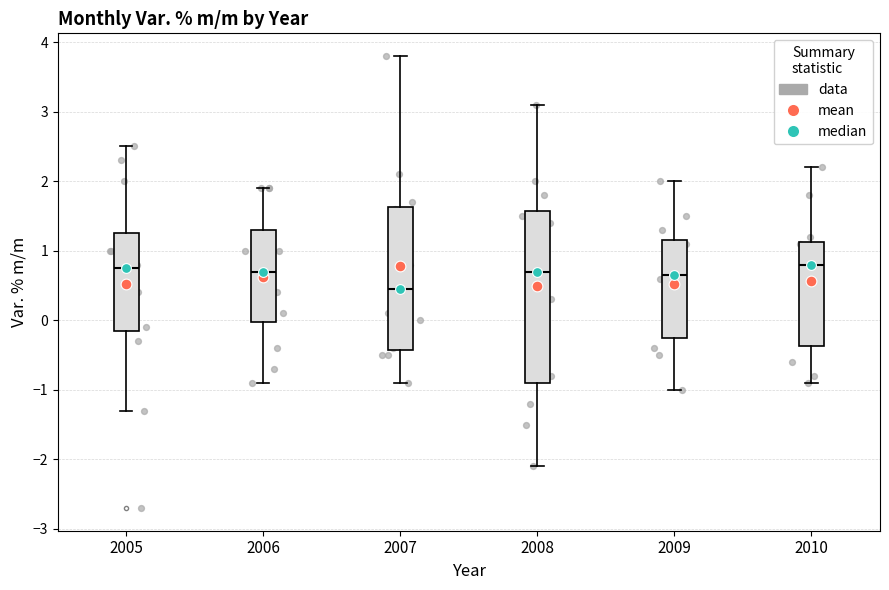

Where does the upper whisker of the box at x = 2008 end on the y-axis? The values are not printed on the chart, so give them approximately, as read against the axis.

3.1